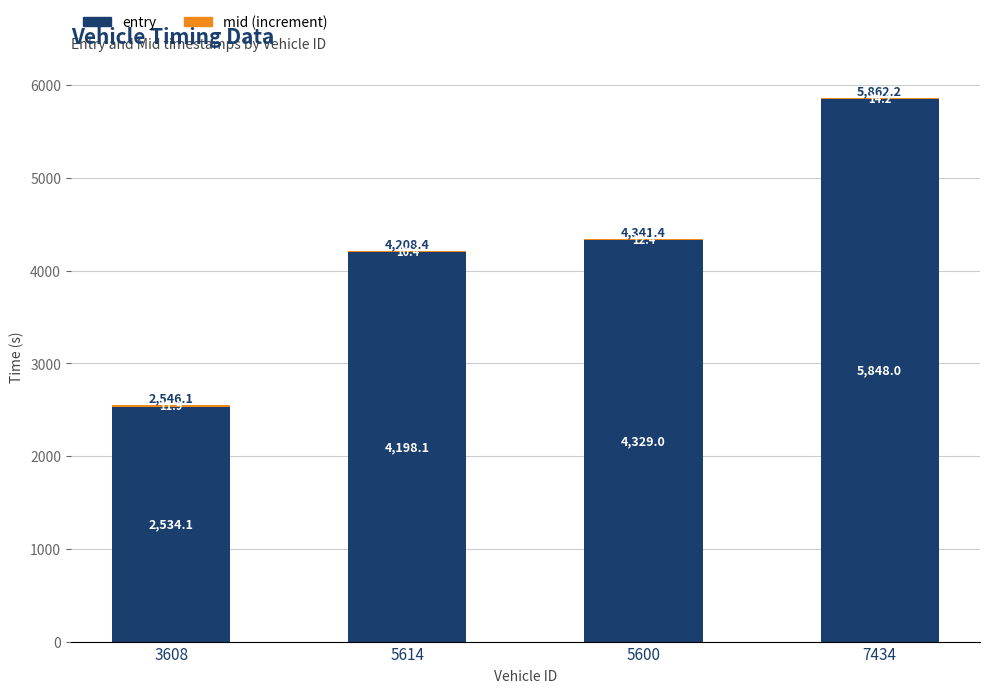

What is the sum of all entry values?

16909.2